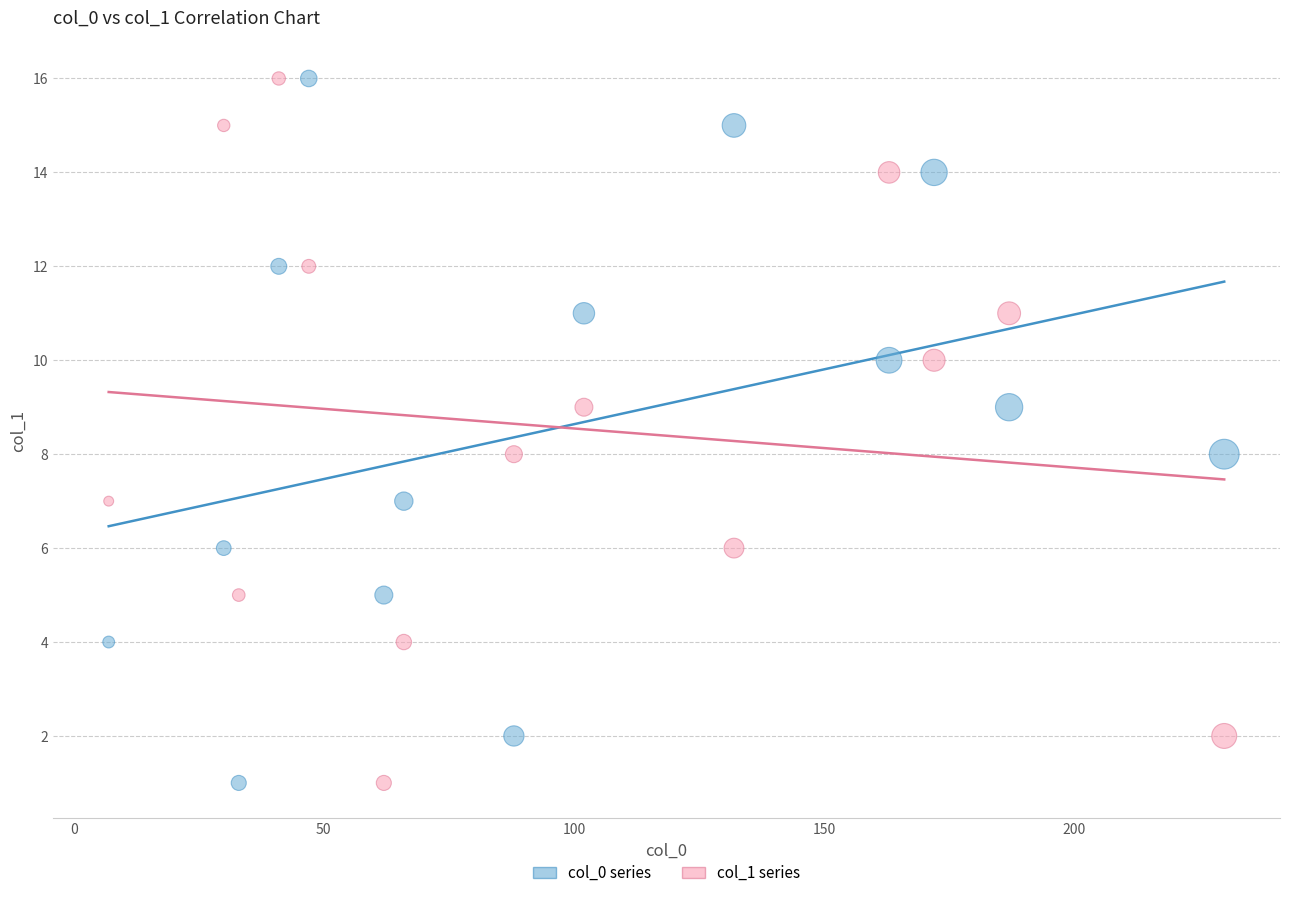

What is the X range (max minus min) for the scatter plot?

223